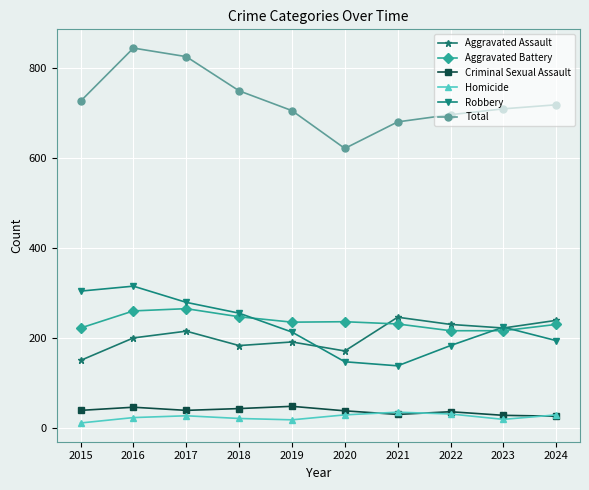

What is the spread (max minus min) of values at 2024?

692